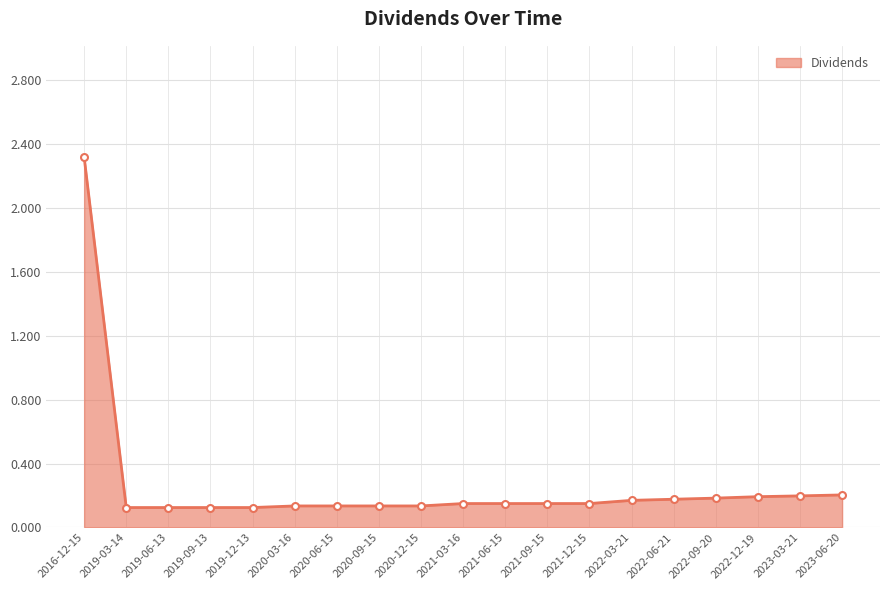

True or false: the data shows 0.2 at 2022-06-21.

True